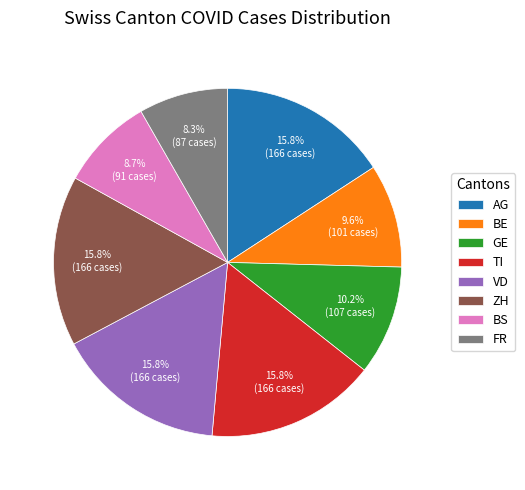

To the nearest percent, what percentage of the pie is BE?

10%